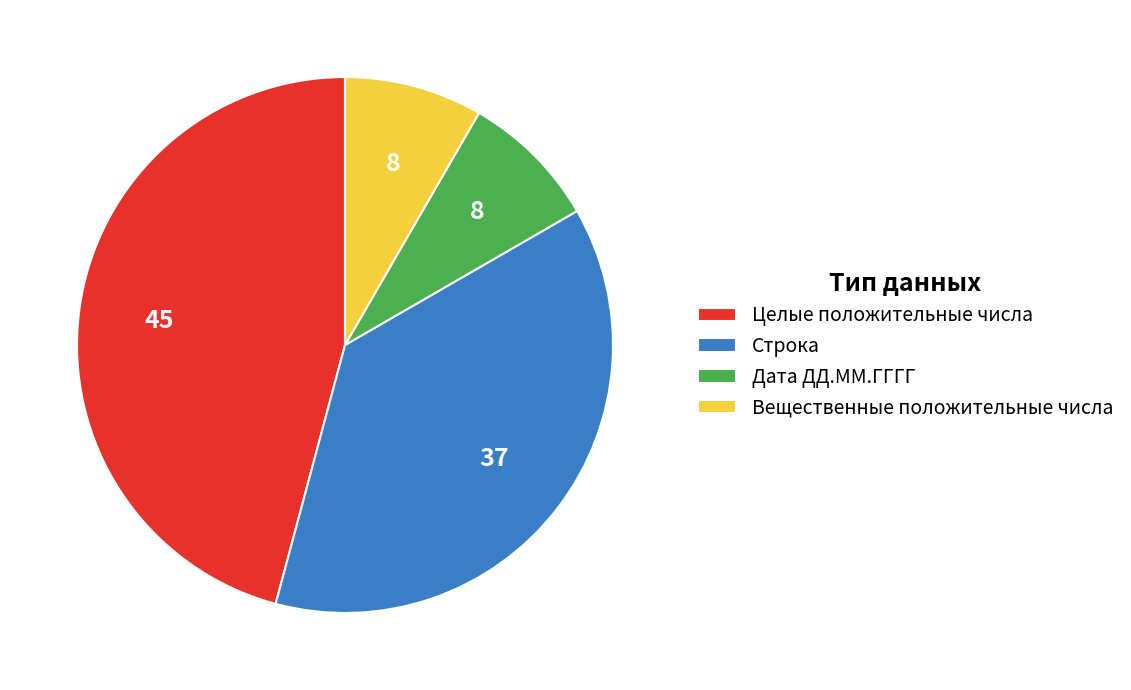

Combined, do Дата ДД.ММ.ГГГГ and Целые положительные числа account for over 50%?

Yes